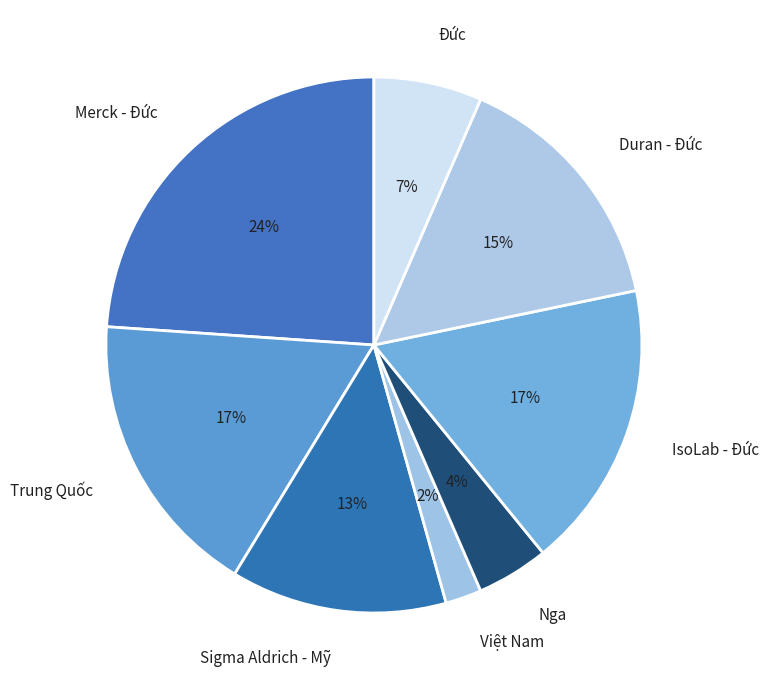

Between Nga and Duran - Đức, which is larger?

Duran - Đức